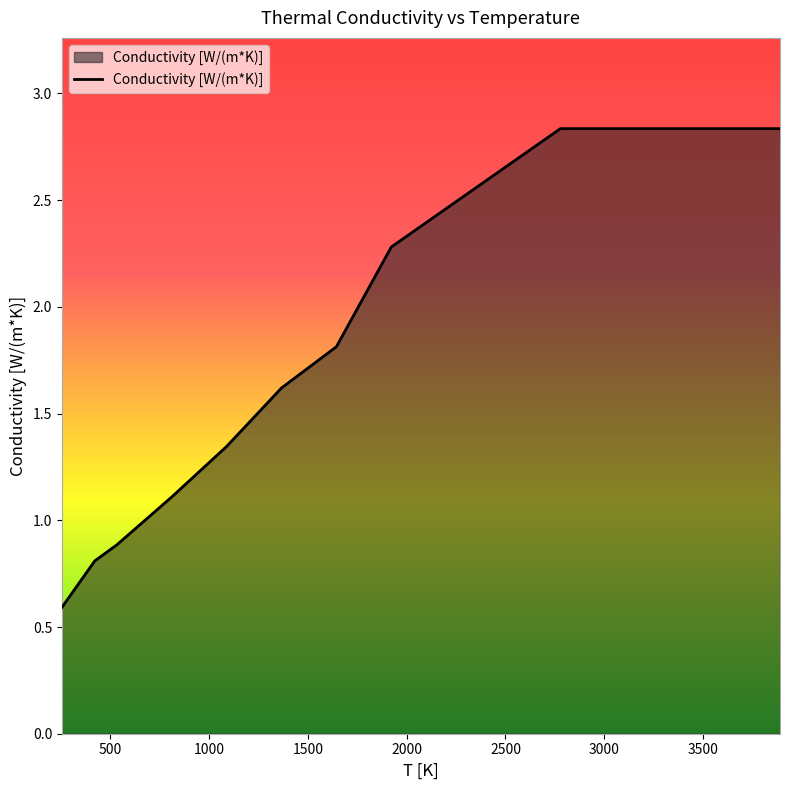

What is the smallest value displayed?

0.6